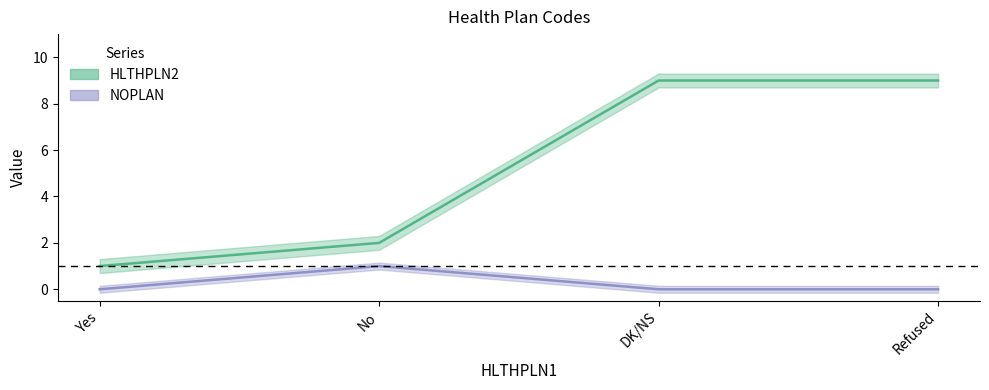

Is this an area chart (filled region under the line)?

No